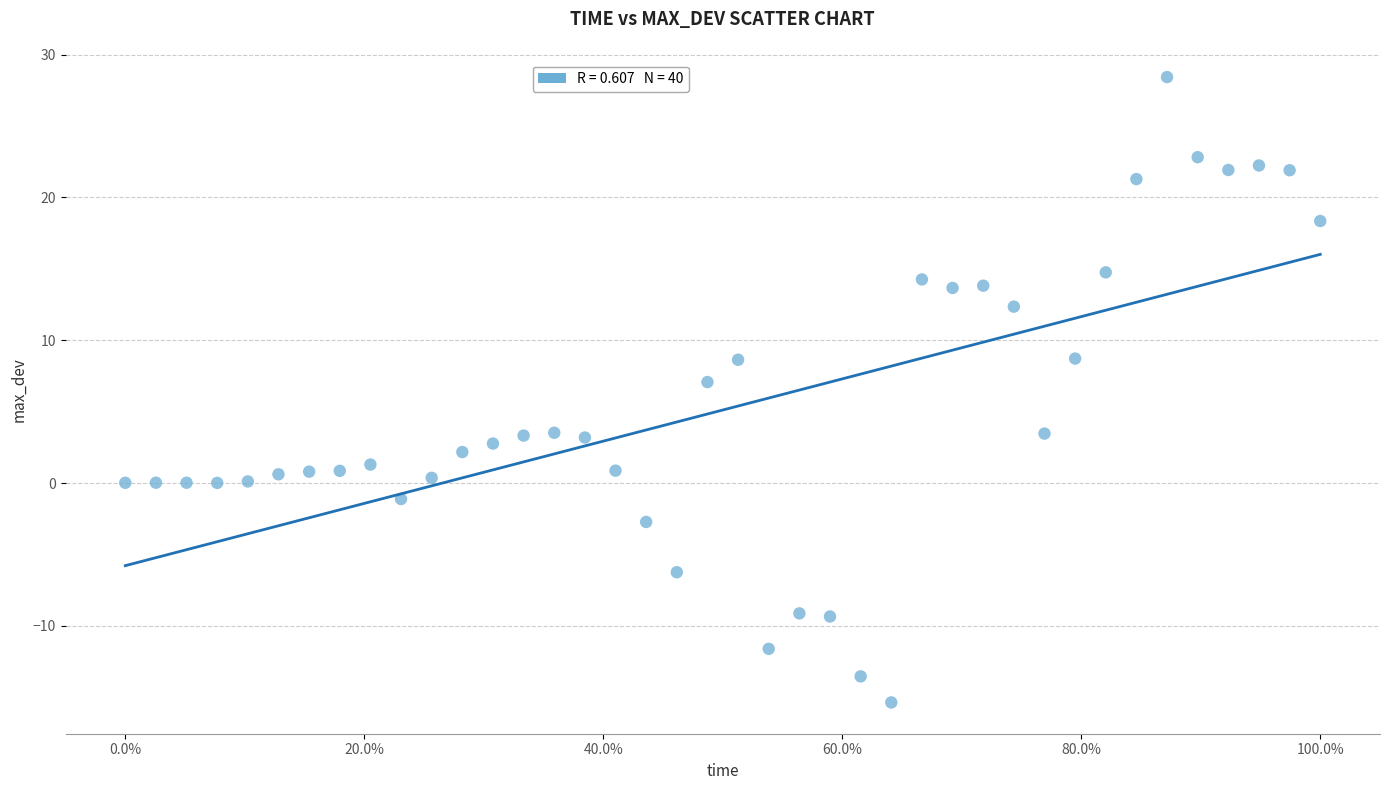

What Y value in the scatter plot is closest to 6?

7.1